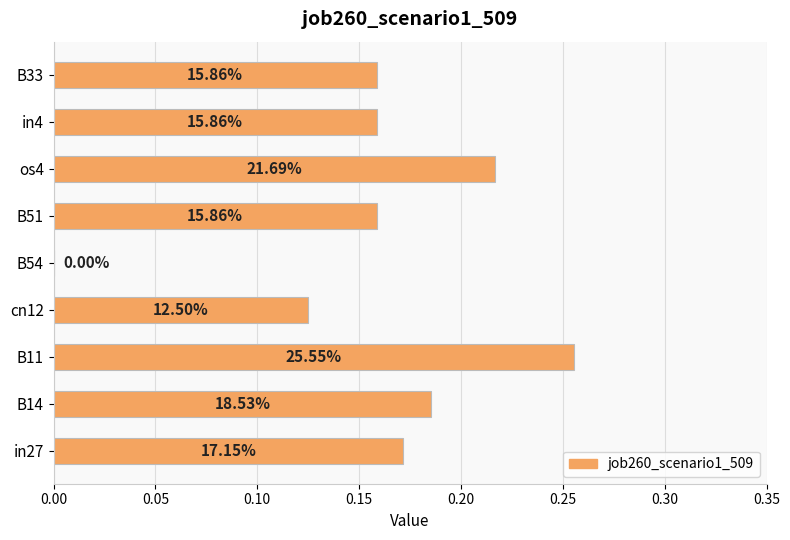

Are the bars horizontal?

Yes